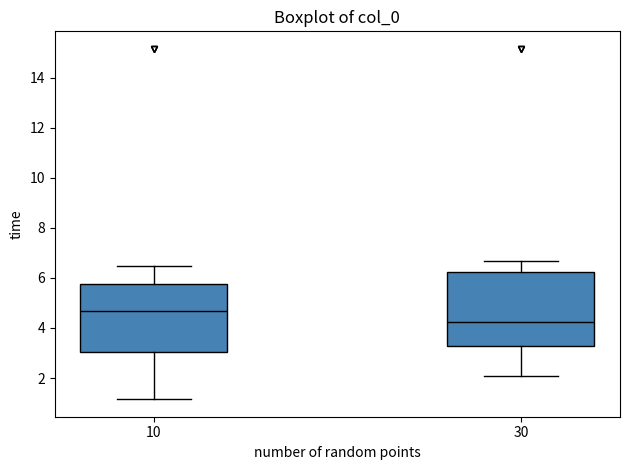

Reading left to right, transcribe this box plot: for each box, give where its median line is, the range the box spans, and where its two whiskers end, as read against the y-axis. The values are not printed on the chart, so give them approximately, as read against the axis.

10: median 4.6, box 3.0 to 5.8, whiskers 1.2 to 6.4
30: median 4.2, box 3.2 to 6.2, whiskers 2.0 to 6.6